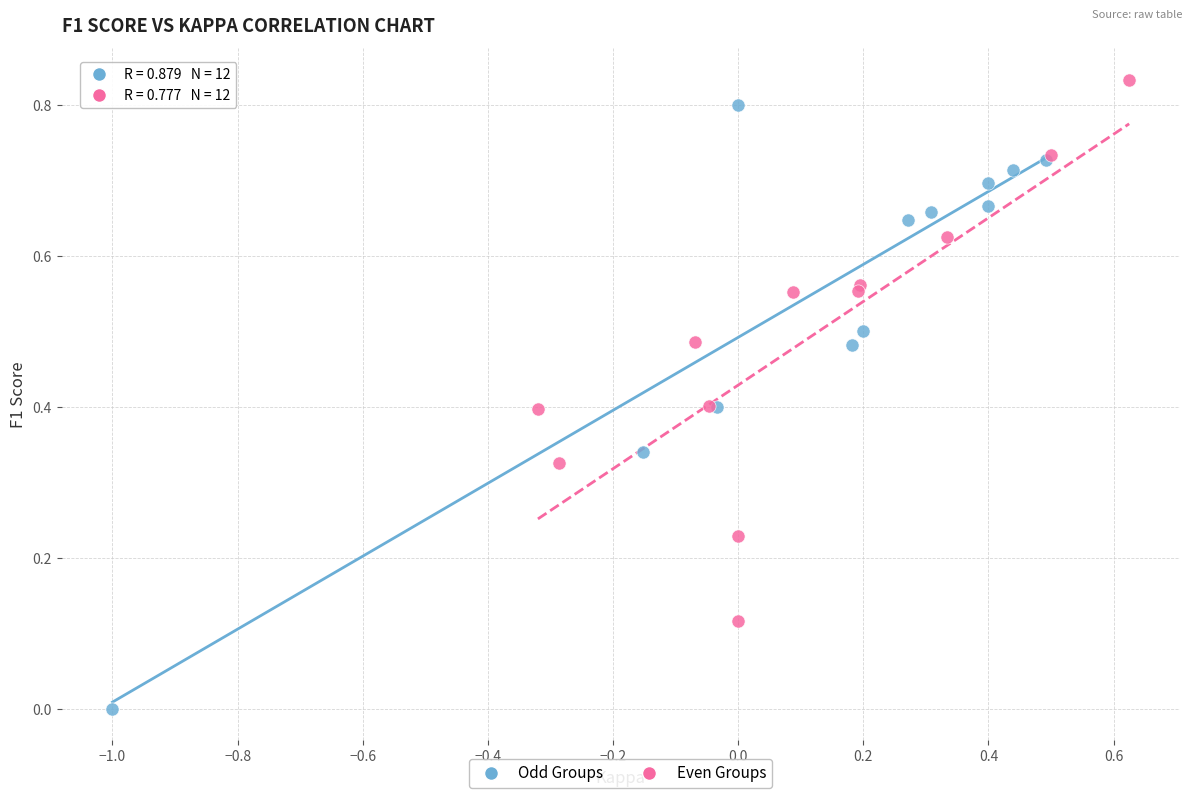

What are all the series names shown in the legend?

Odd Groups, Even Groups